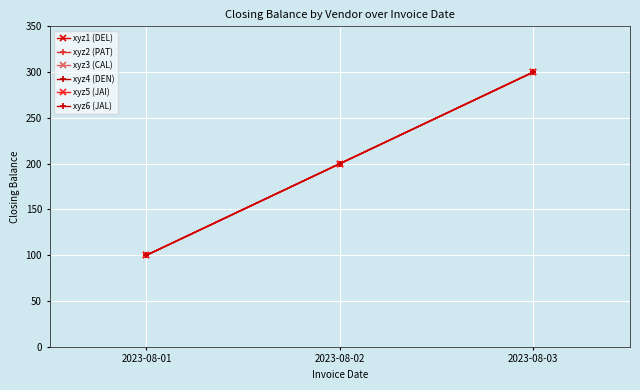

Is this an area chart (filled region under the line)?

No